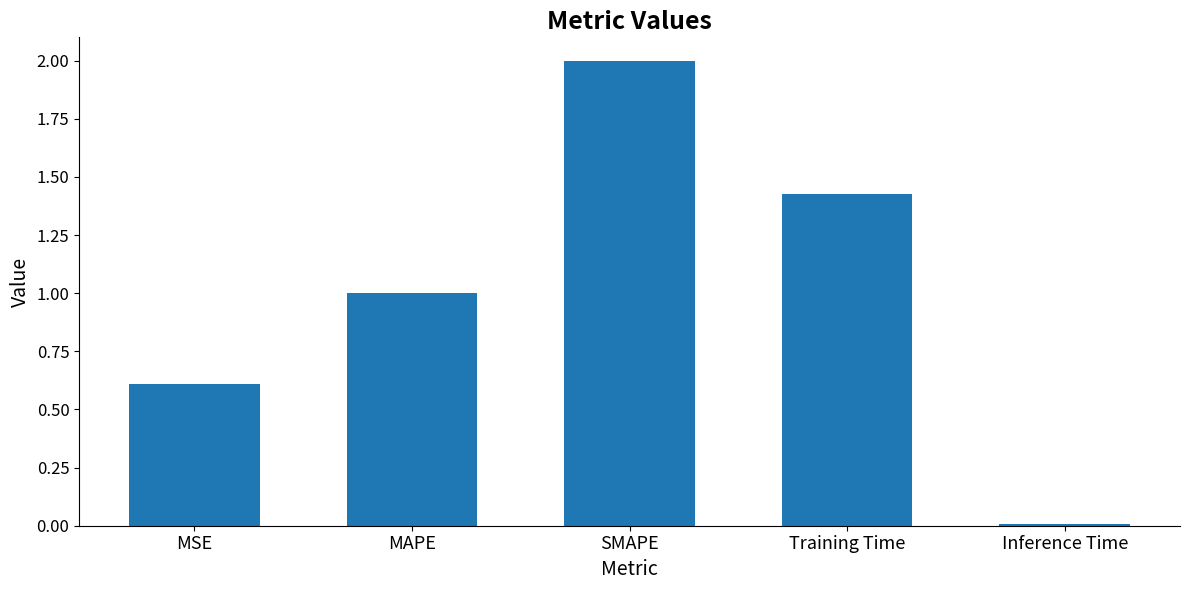

How many bars are there in total?

5